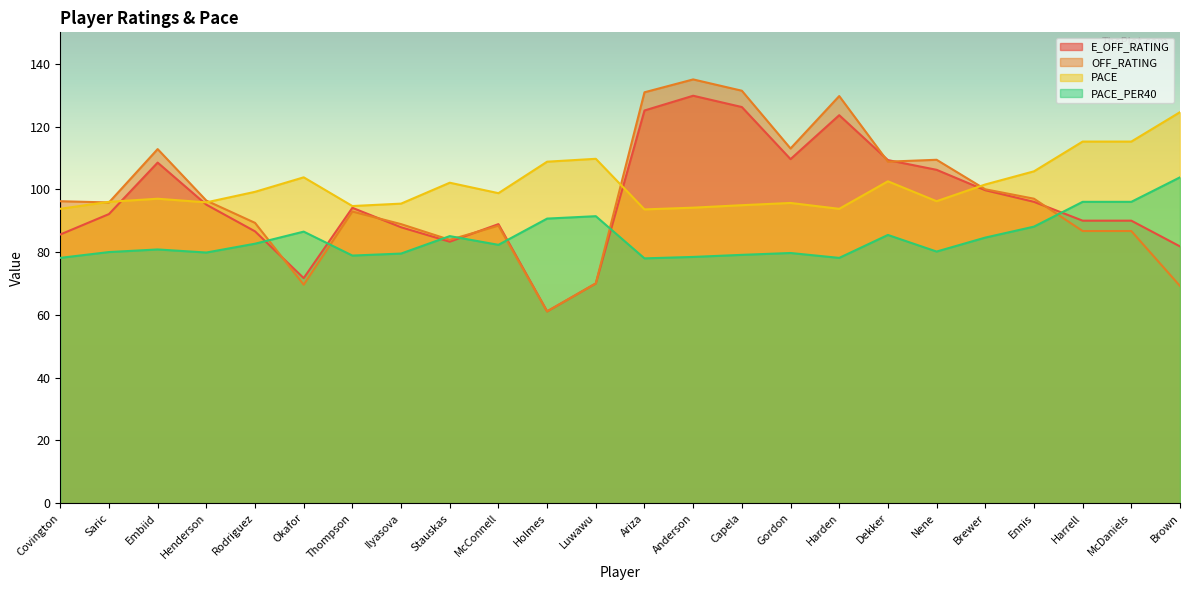

How many times do E_OFF_RATING and PACE cross each other?

4